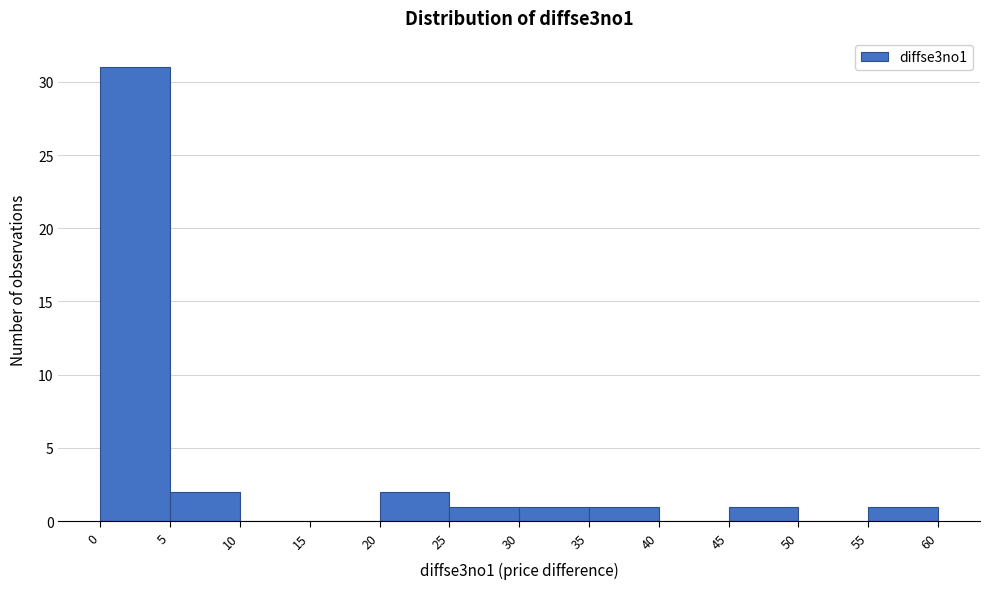

Over which range of the x-axis is the bar tallest?

0 to 5